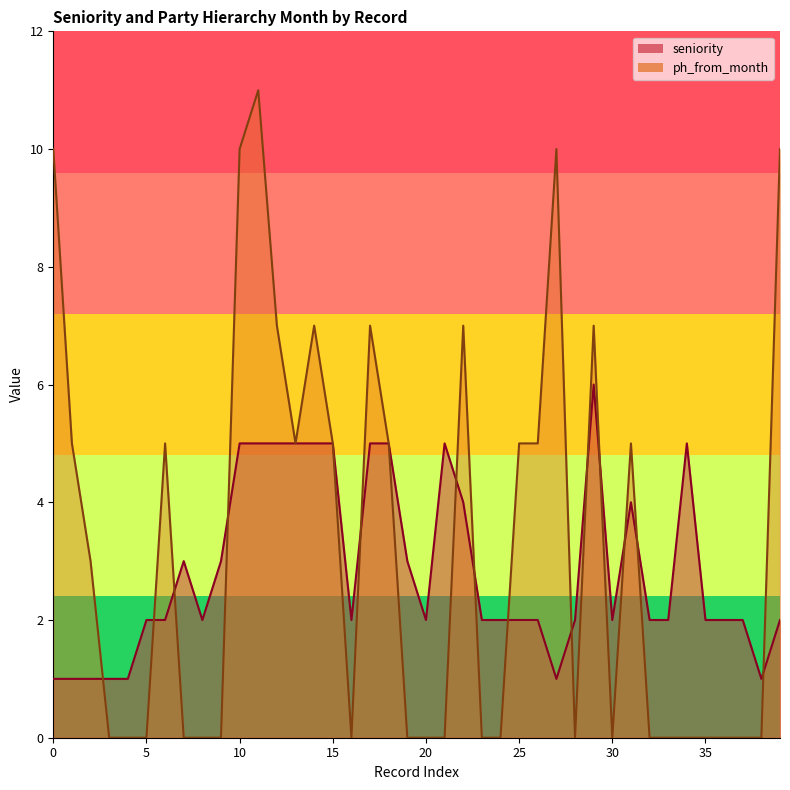

Reading left to right, extract all data points from this chart.

1	1	1	1	1	2	2	3	2	3	5	5	5	5	5	5	2	5	5	3	2	5	4	2	2	2	2	1	2	6	2	4	2	2	5	2	2	2	1	2